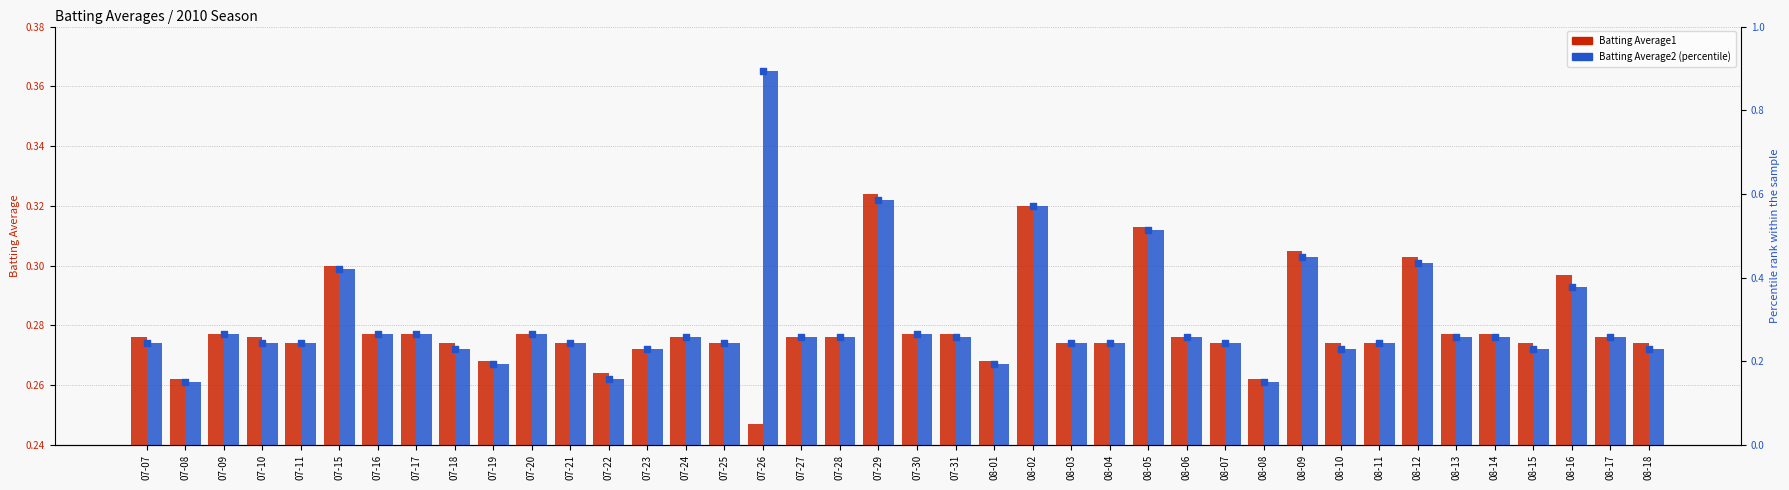

At how many categories does at least one series exceed 0?

40